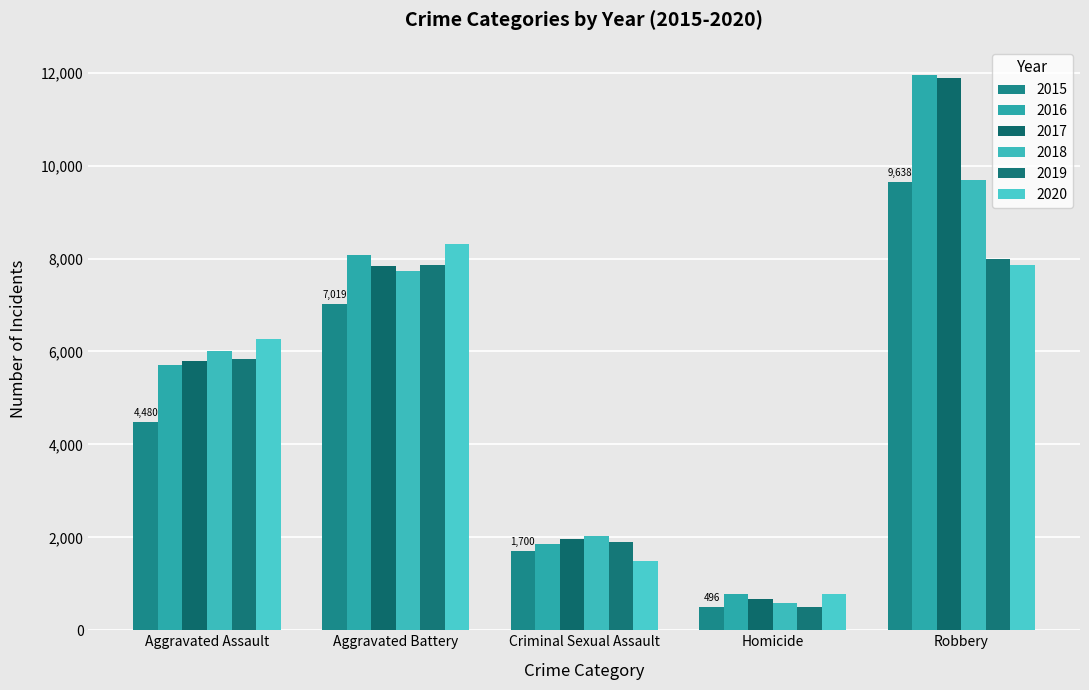

What position from the right is Aggravated Assault?

5